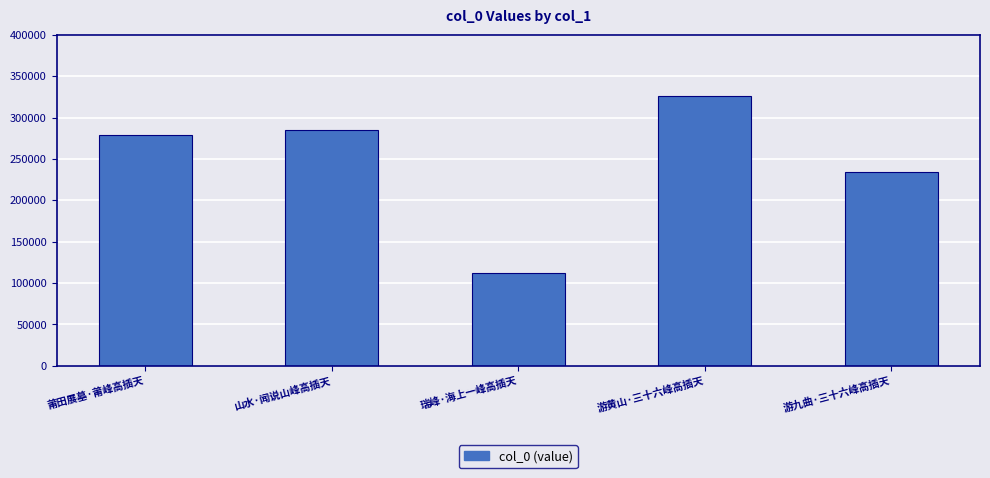

Does the chart contain stacked bars?

No